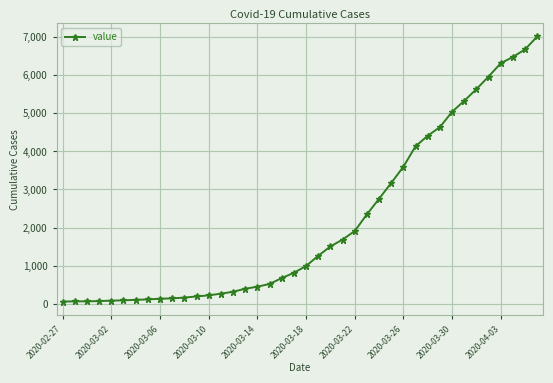

What is the maximum value shown in the chart?

7004